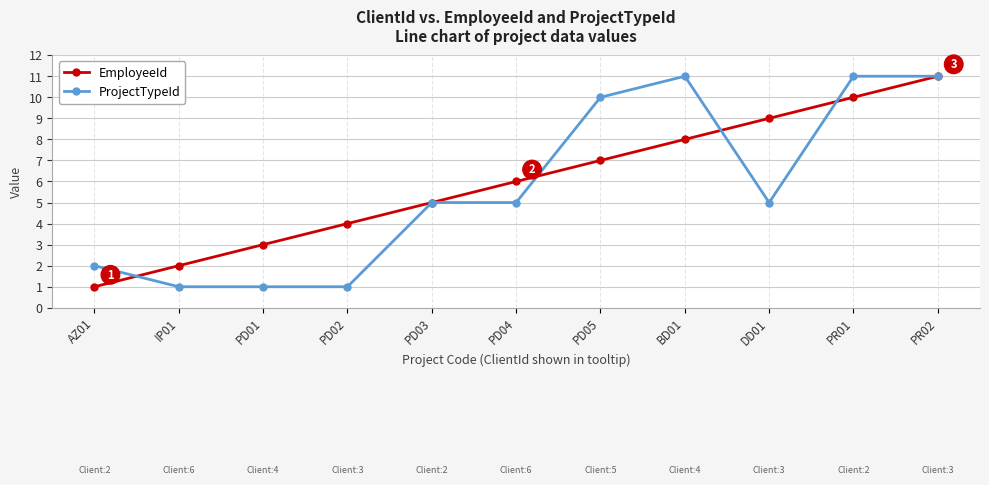

Reading left to right, extract all data points from this chart.

EmployeeId: 1	2	3	4	5	6	7	8	9	10	11
ProjectTypeId: 2	1	1	1	5	5	10	11	5	11	11